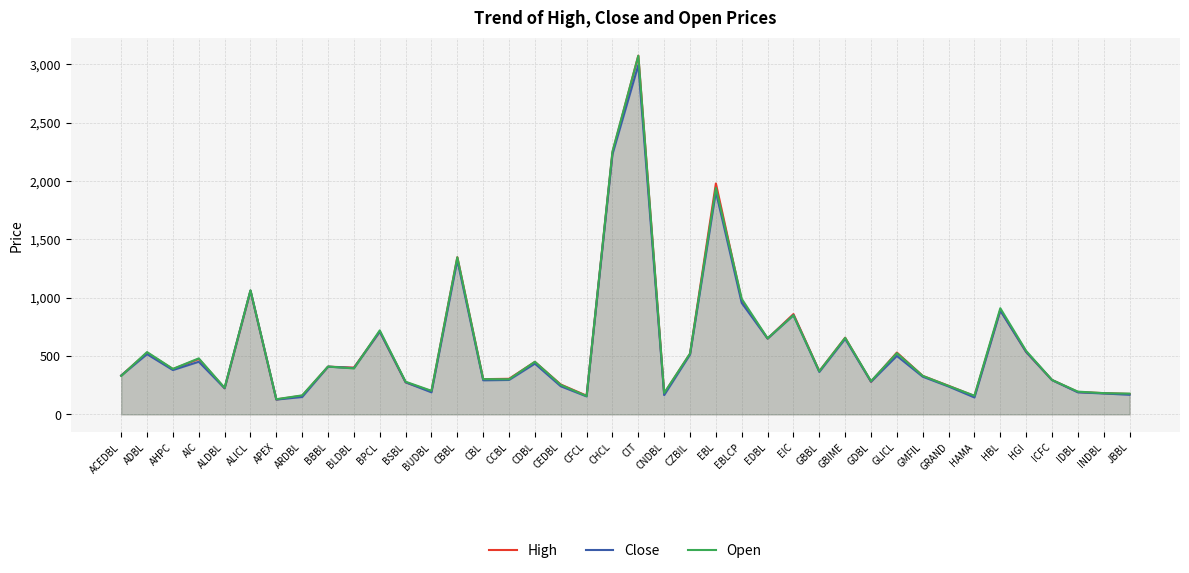

What are all the series names shown in the legend?

High, Close, Open